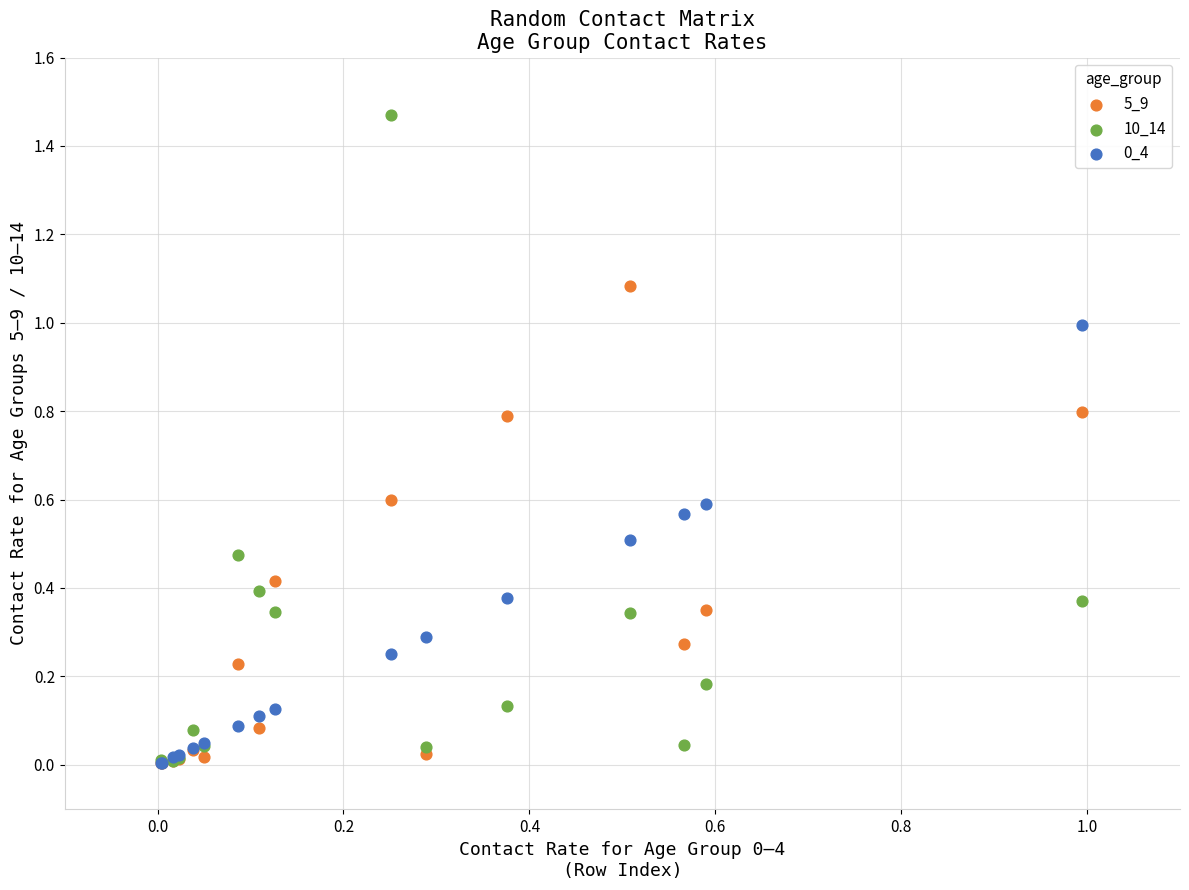

Which series has the largest Y range (max minus min)?

10_14